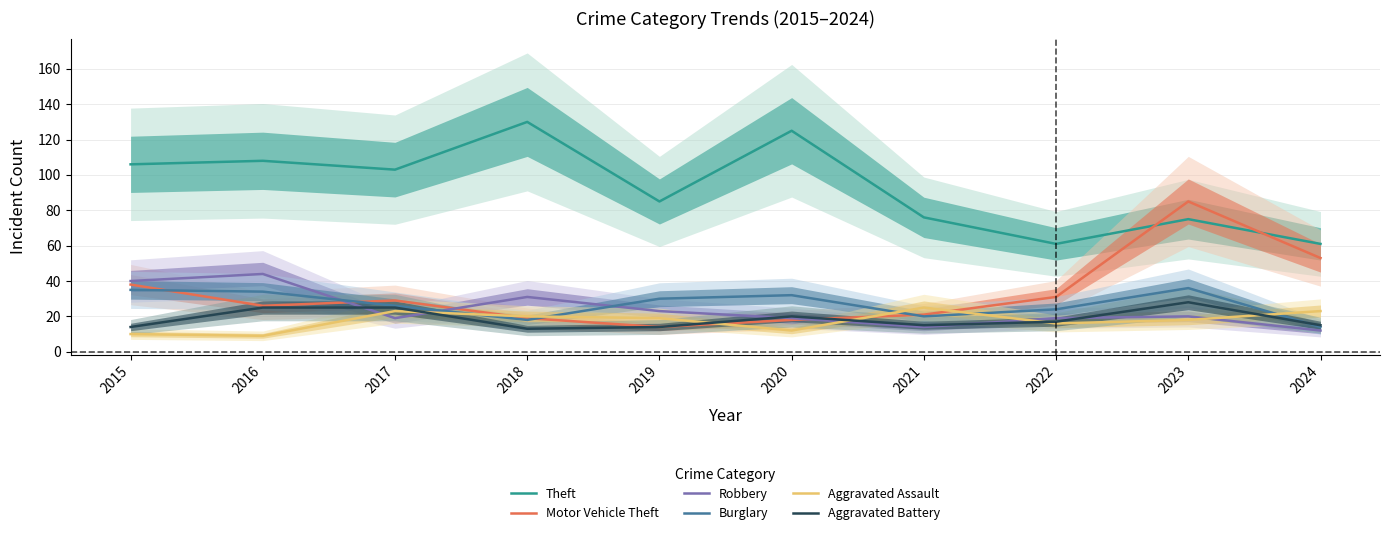

True or false: Theft and Aggravated Battery intersect in this chart.

False